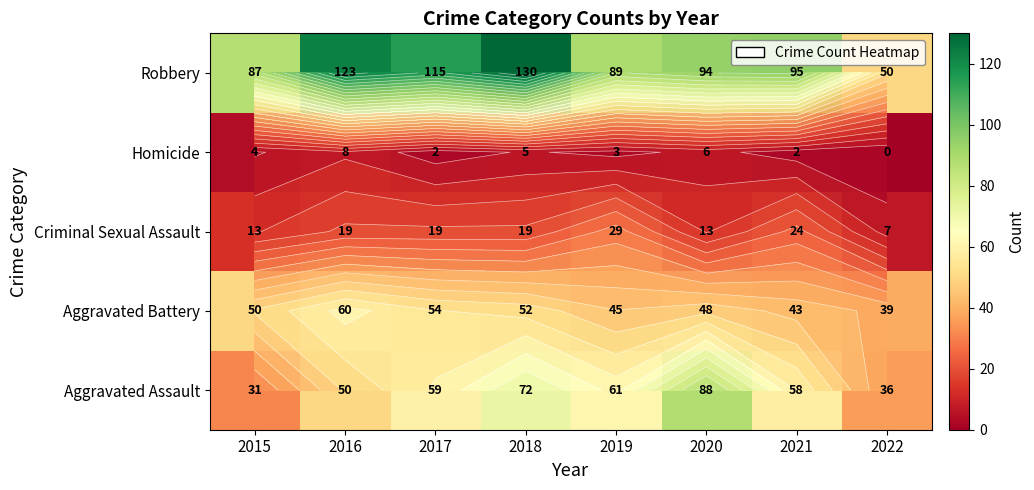

True or false: Criminal Sexual Assault has a value of 23 at 2020.

False